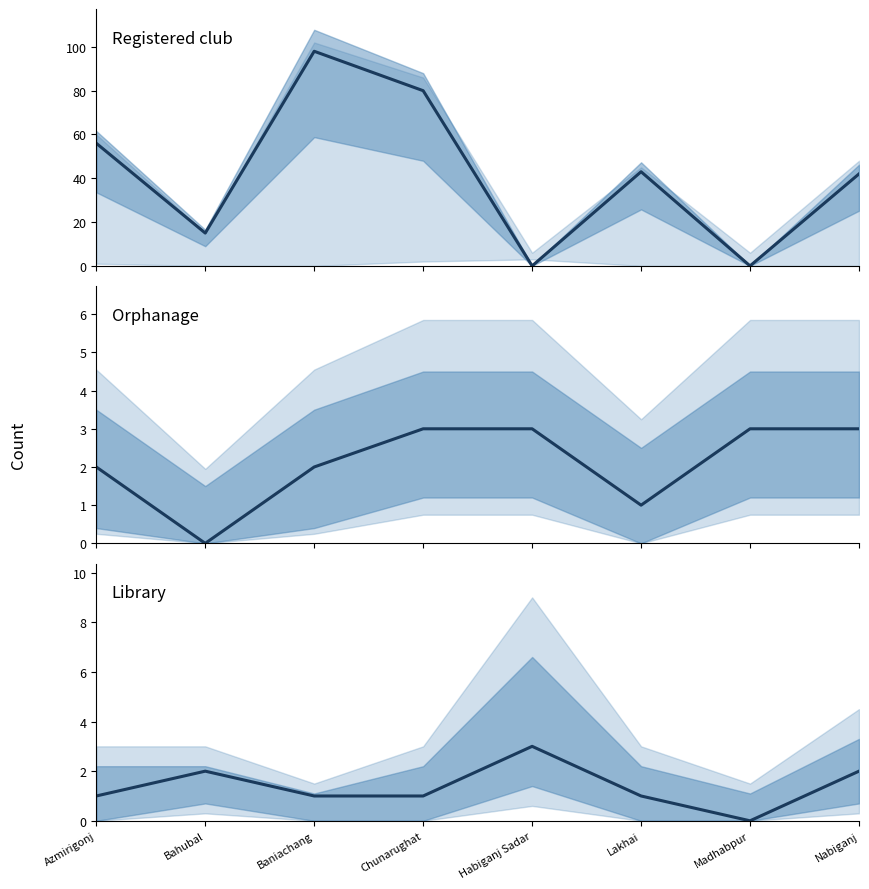

True or false: Orphanage has more than 2 points higher than both neighbors.

False